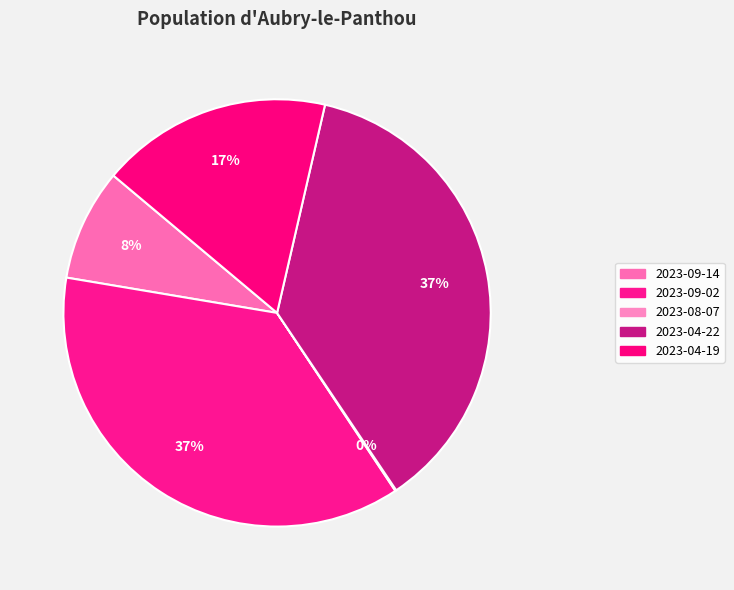

What is the smallest slice in the pie chart?

2023-08-07